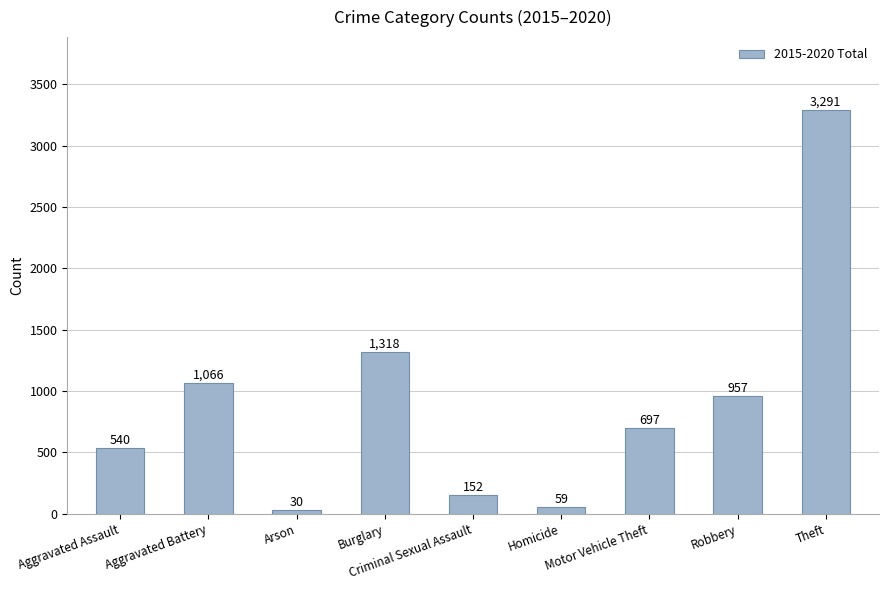

Read the value at Criminal Sexual Assault, to the nearest 50.

150